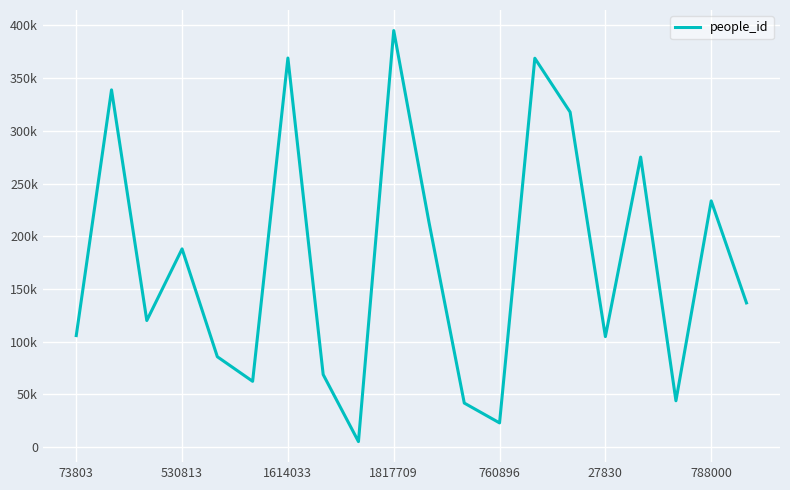

Reading left to right, extract all data points from this chart.

105739	338868	120039	187988	85661	62350	369084	68772	5164	395158	213155	41719	22884	368867	317794	104754	275105	43890	233544	136763